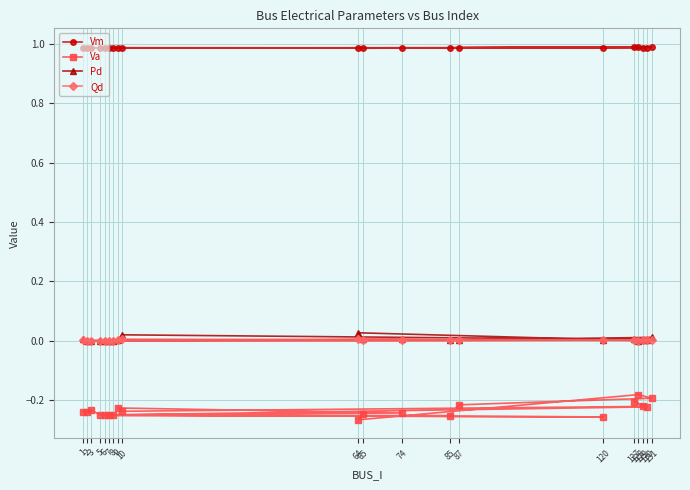

List the labels in order of Va value, largest first.

128, 131, 127, 87, 129, 130, 9, 3, 10, 1, 2, 74, 65, 5, 7, 8, 6, 85, 120, 64